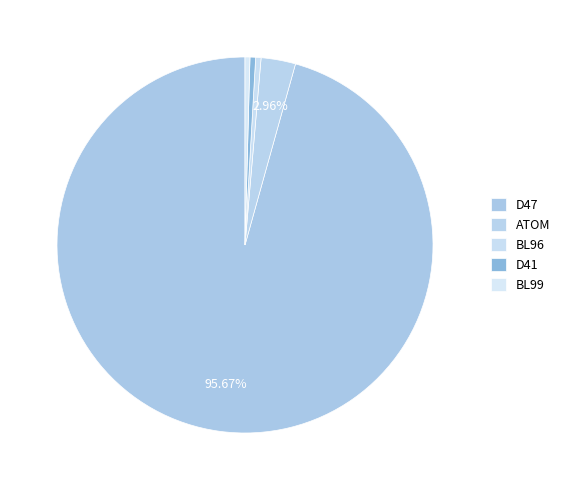

True or false: D47 accounts for 99% of the total.

False